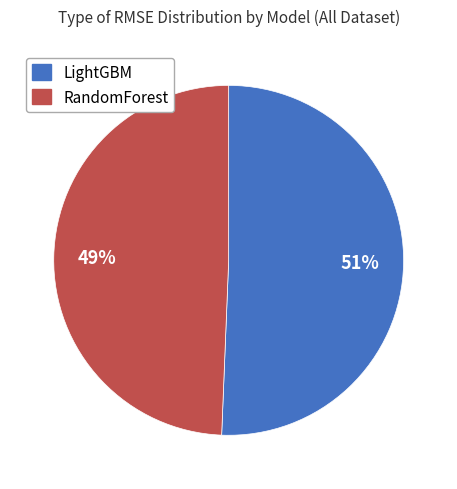

To the nearest percent, what is the average slice percentage?

50%